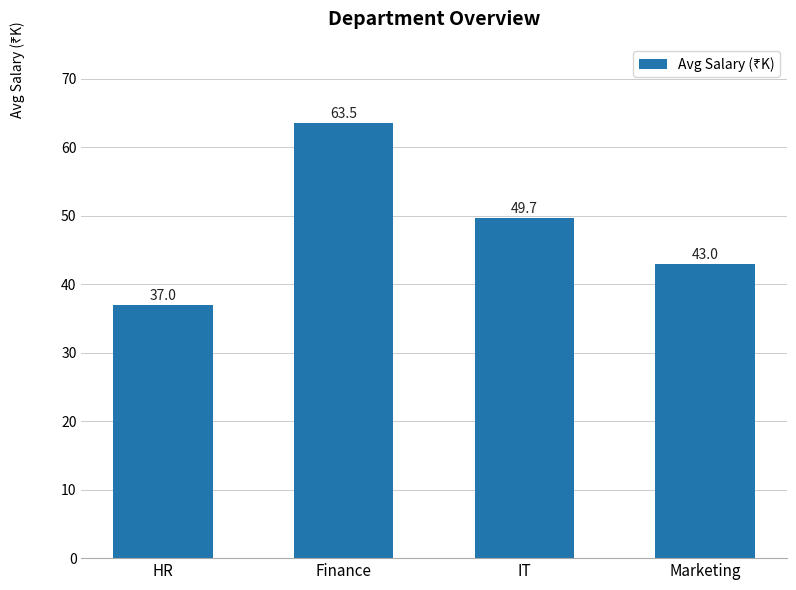

Where does the data first go above 49?

Finance